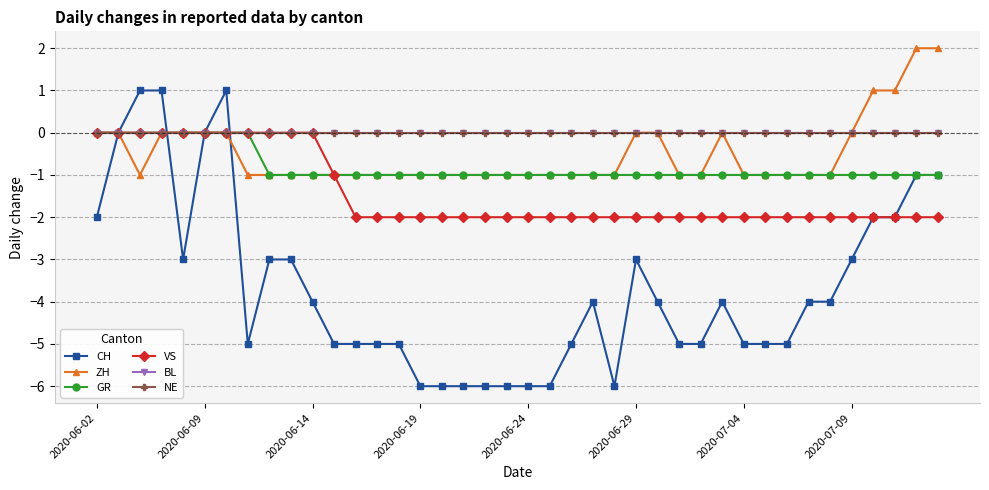

True or false: ZH and NE cross at least once.

False